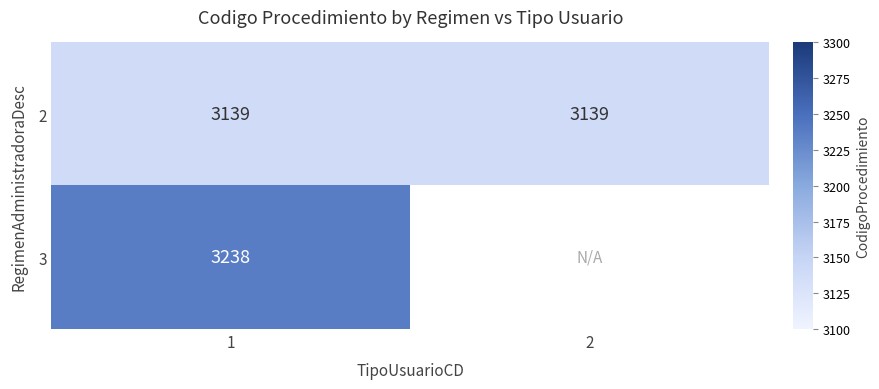

What is the total value across all series at 1?

6377